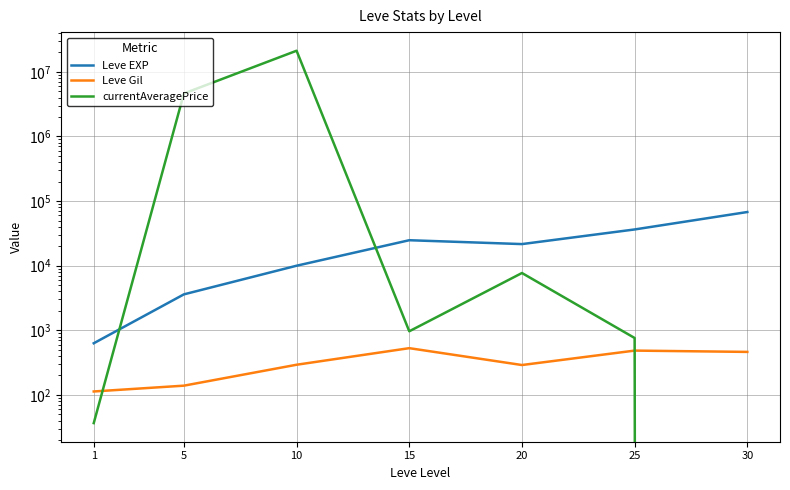

Rank the series at 5 from highest to lowest value.

currentAveragePrice, Leve EXP, Leve Gil